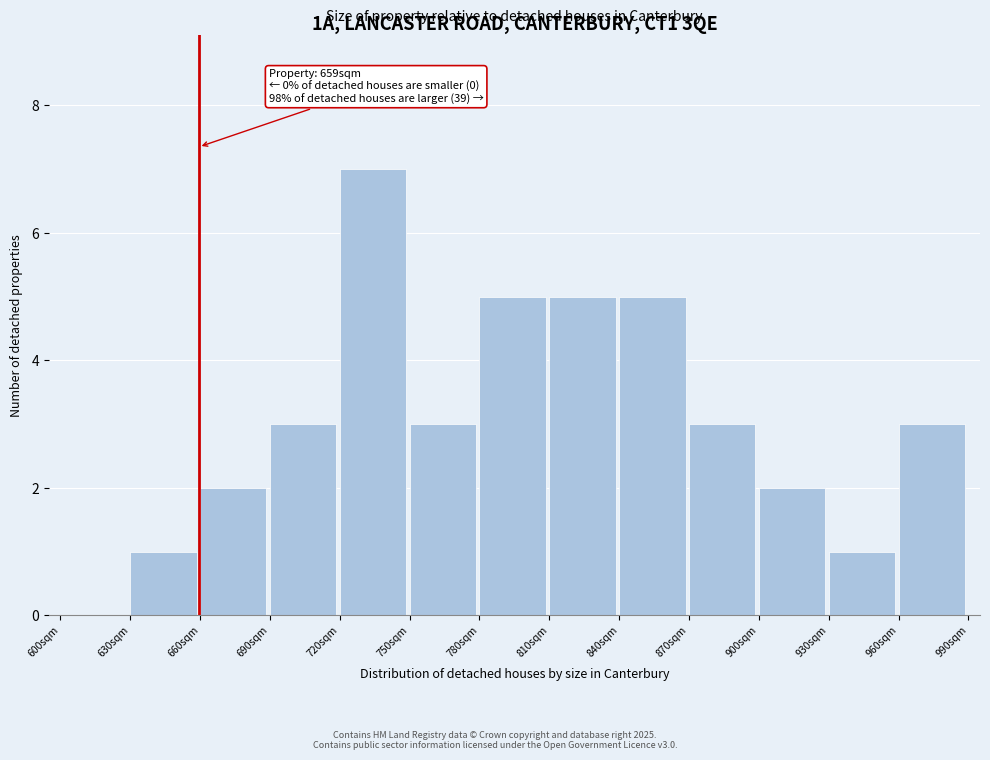

Which range on the x-axis has the tallest bar?

720 to 750